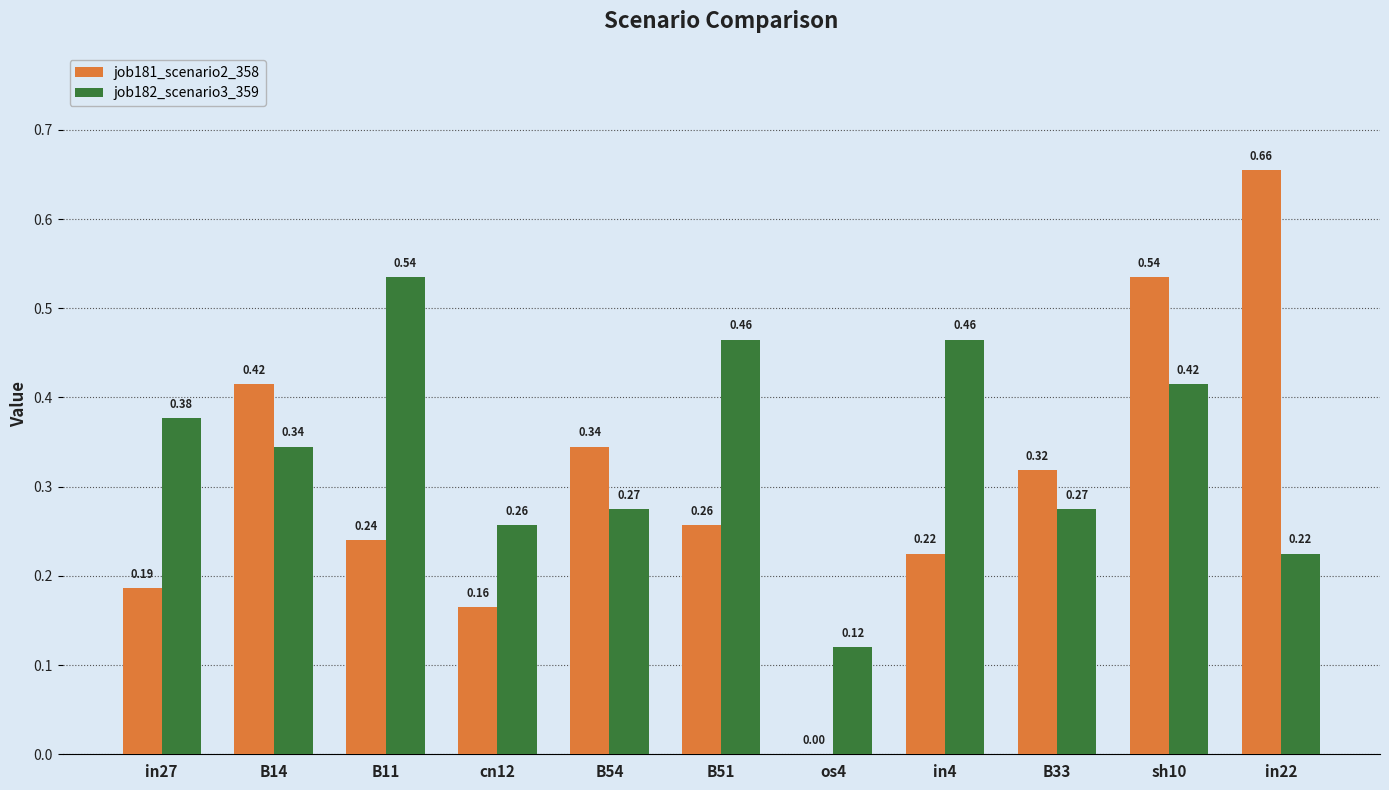

What are all the series names shown in the legend?

job181_scenario2_358, job182_scenario3_359